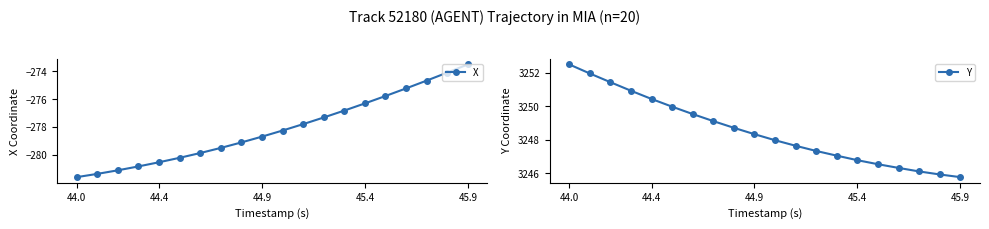

How many values in the Y series are below 3248?

10